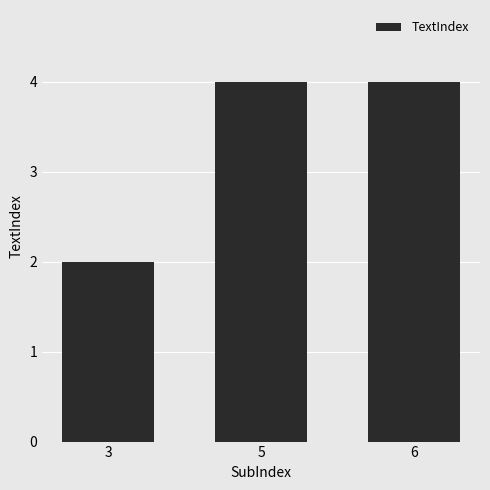

What is the difference between the values at 3 and 5?

2